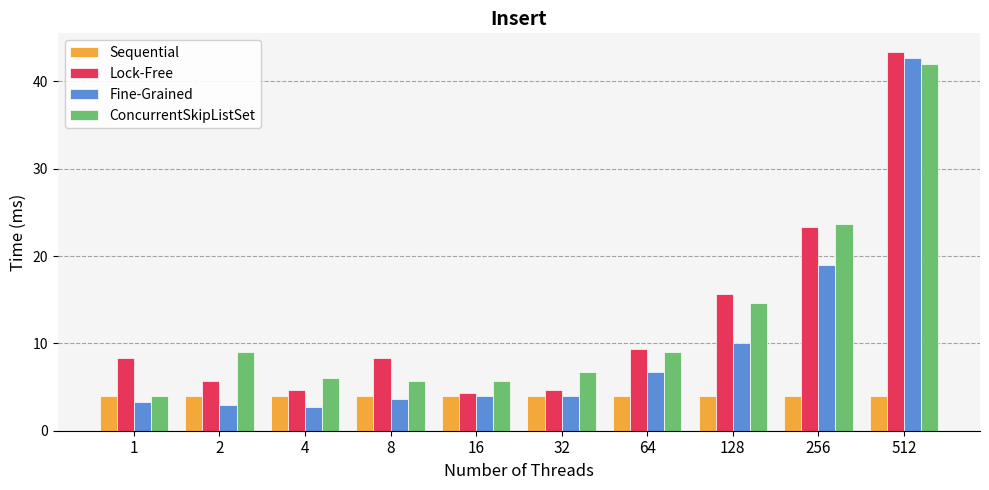

The value of Sequential at 8 is 1.5. True or false?

False